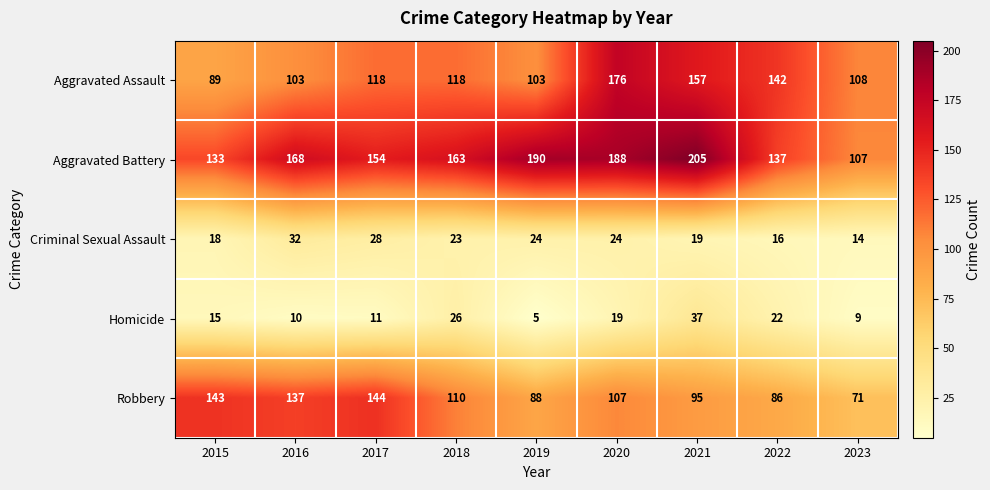

What is the sum of the Aggravated Battery values at 2016 and 2018?

331